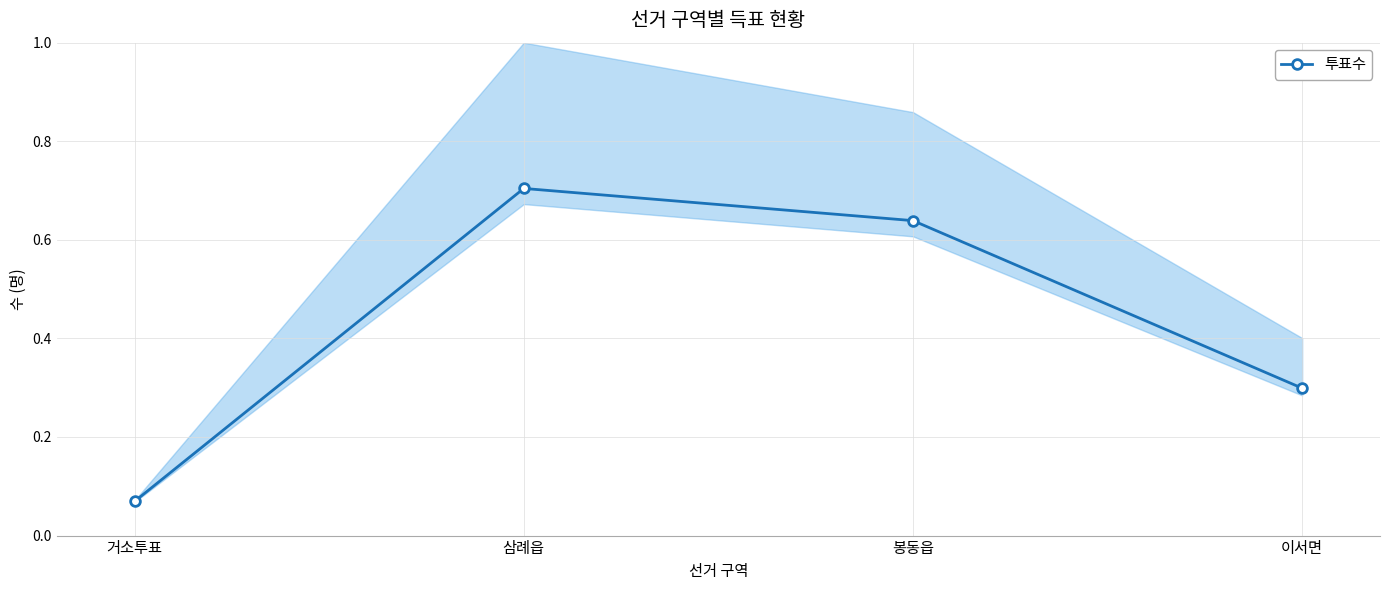

True or false: the data has more than 1 interior local peaks.

False